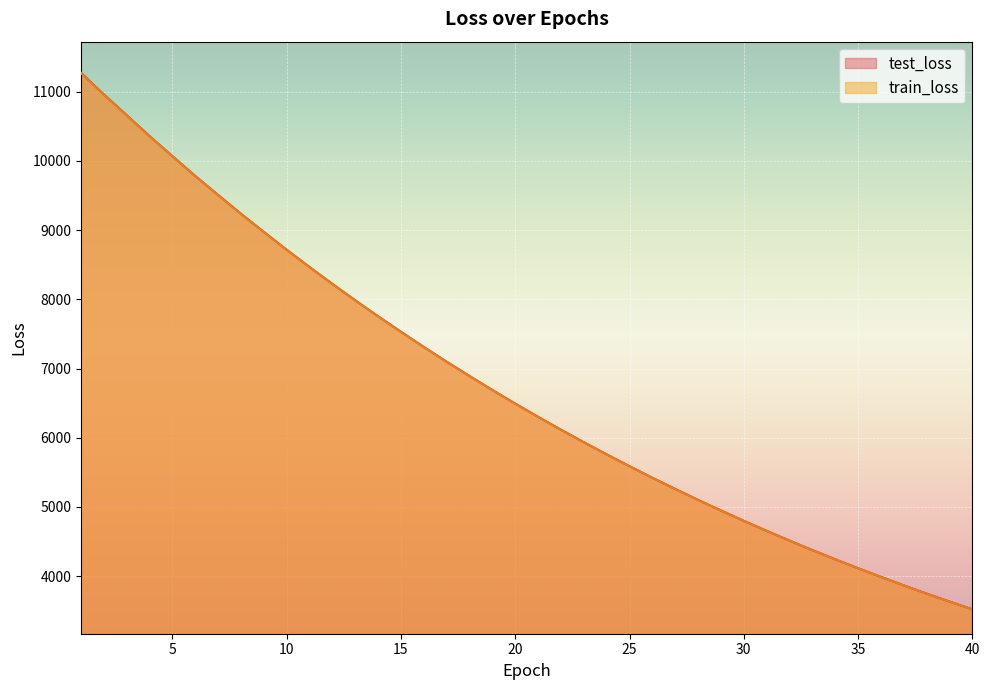

At 24, list the series in order from smallest to largest.

train_loss, test_loss